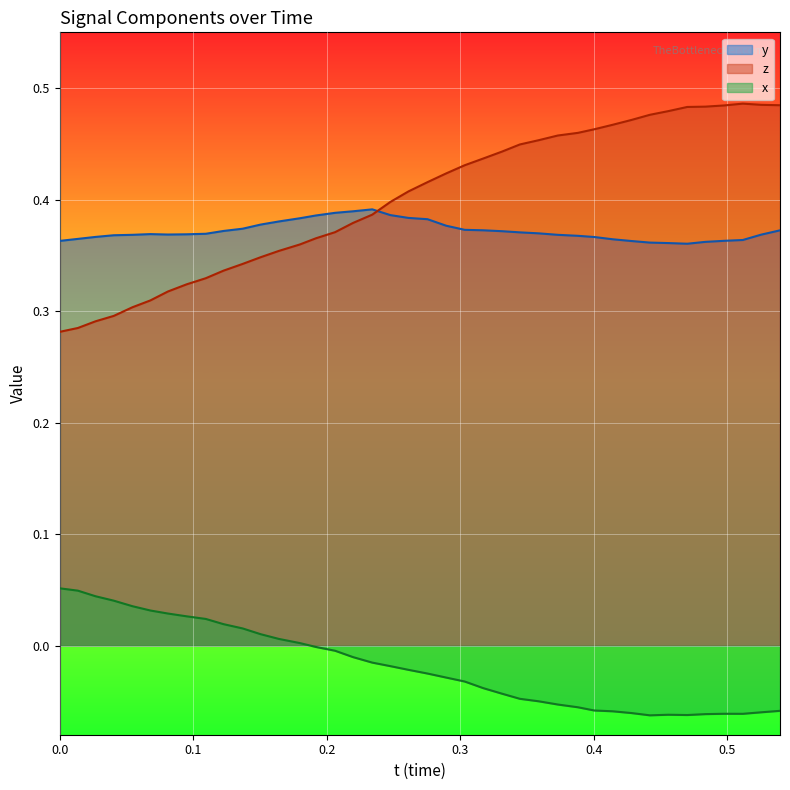

What is the label of the 18th point from the right?

0.3034363